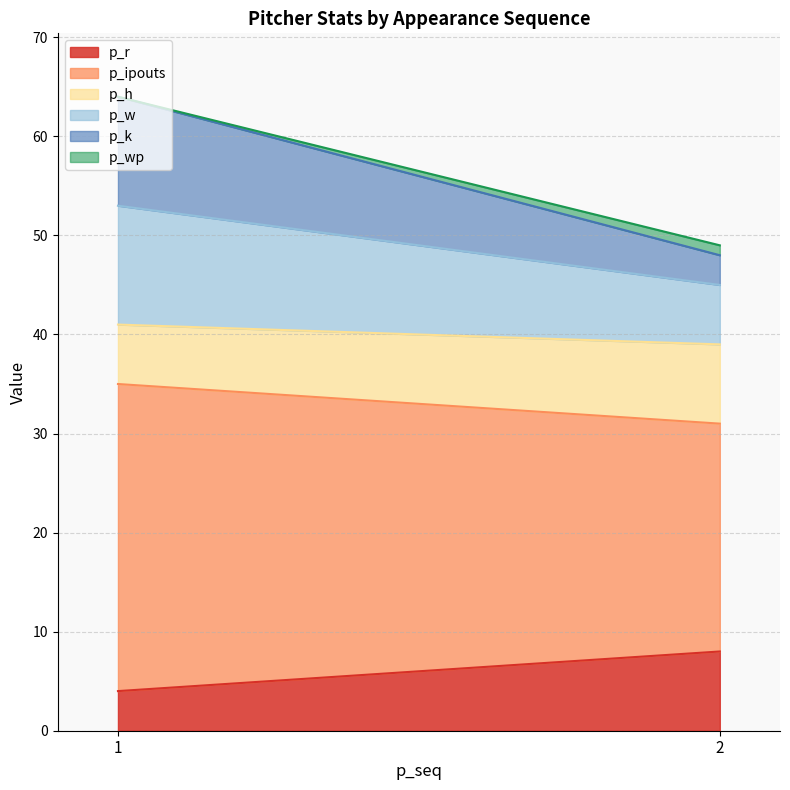

What are all the series names shown in the legend?

p_r, p_ipouts, p_h, p_w, p_k, p_wp